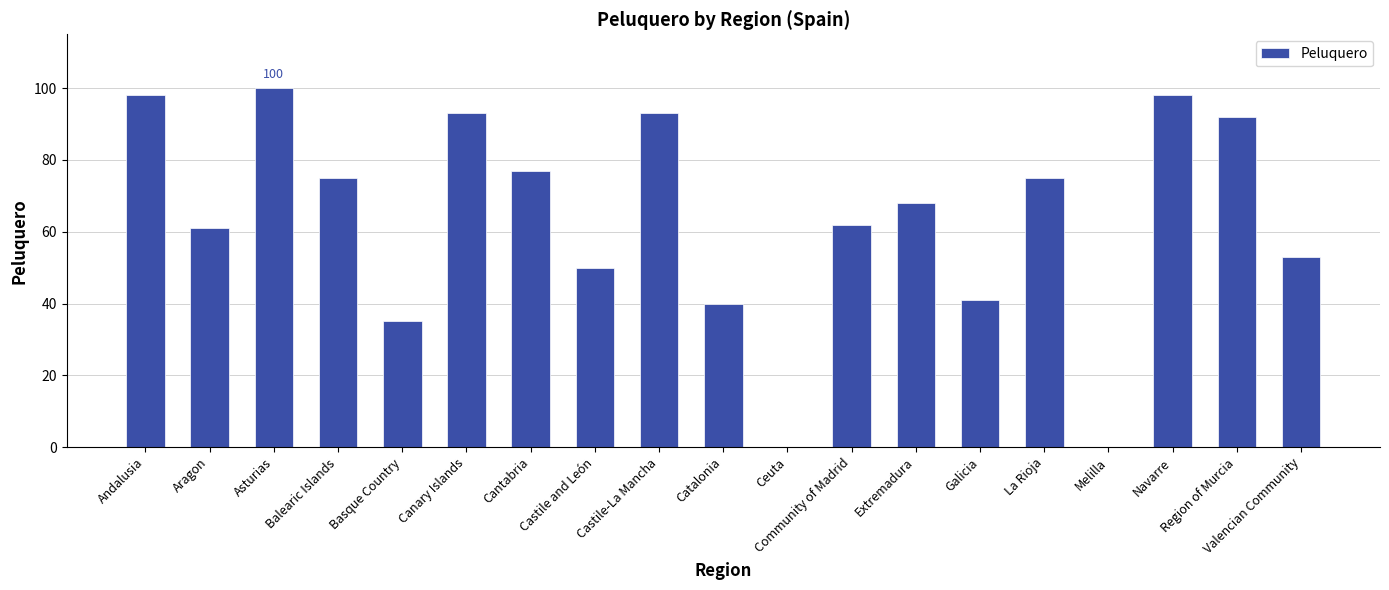

What is the sum of the values at Region of Murcia and Catalonia?

132